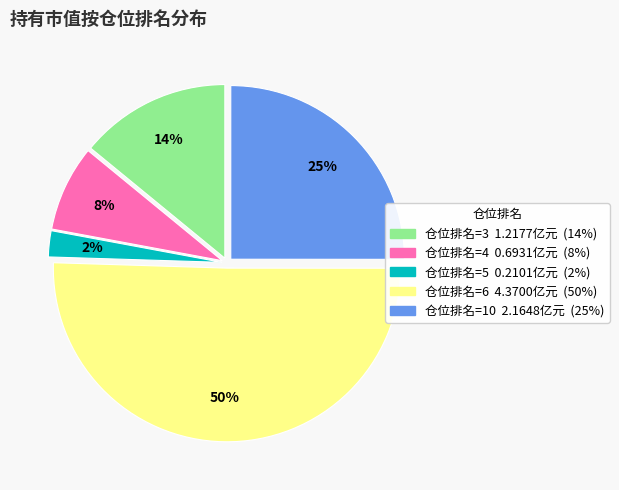

To the nearest percent, what is the difference between the largest and smallest slice percentages?

48%